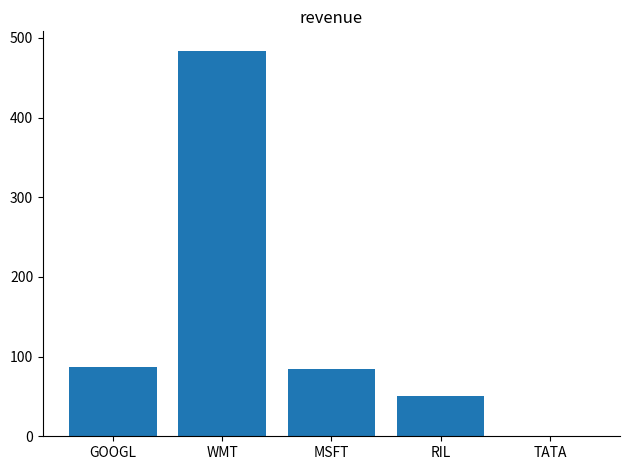

How many distinct data groups are displayed?

1